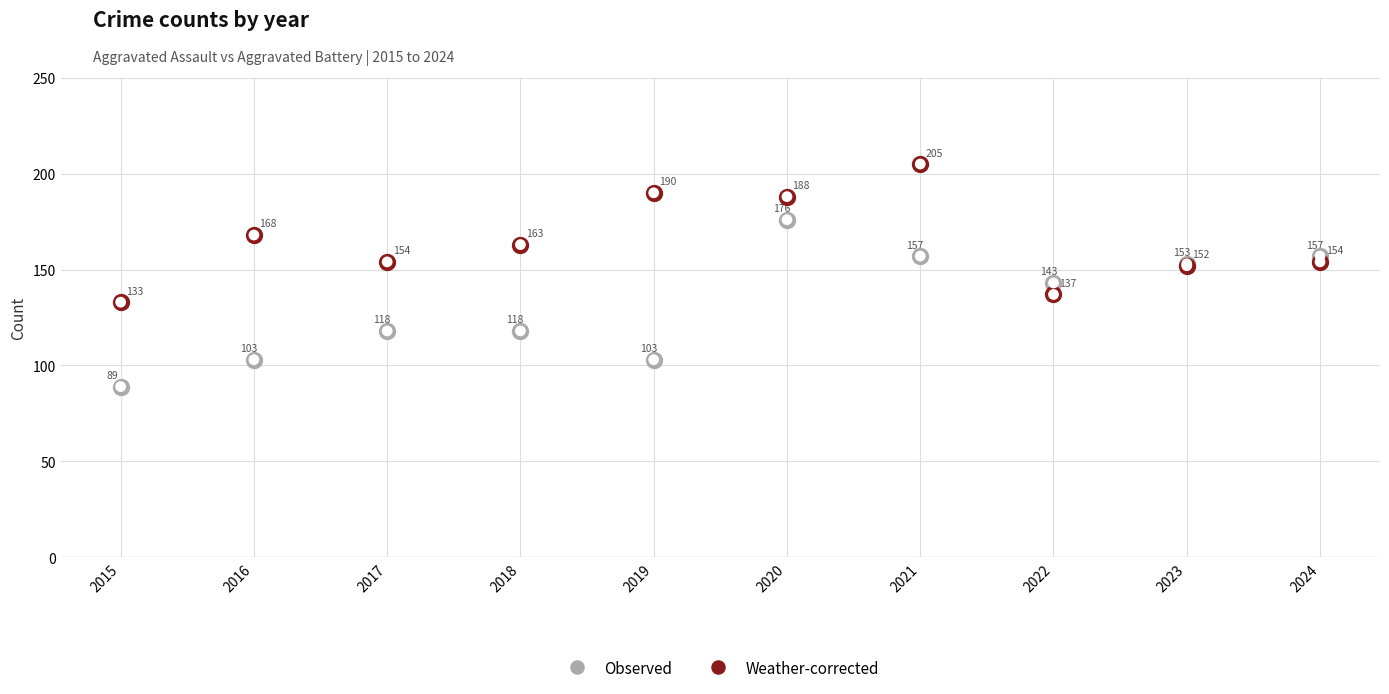

What are all the series names shown in the legend?

Observed, Weather-corrected